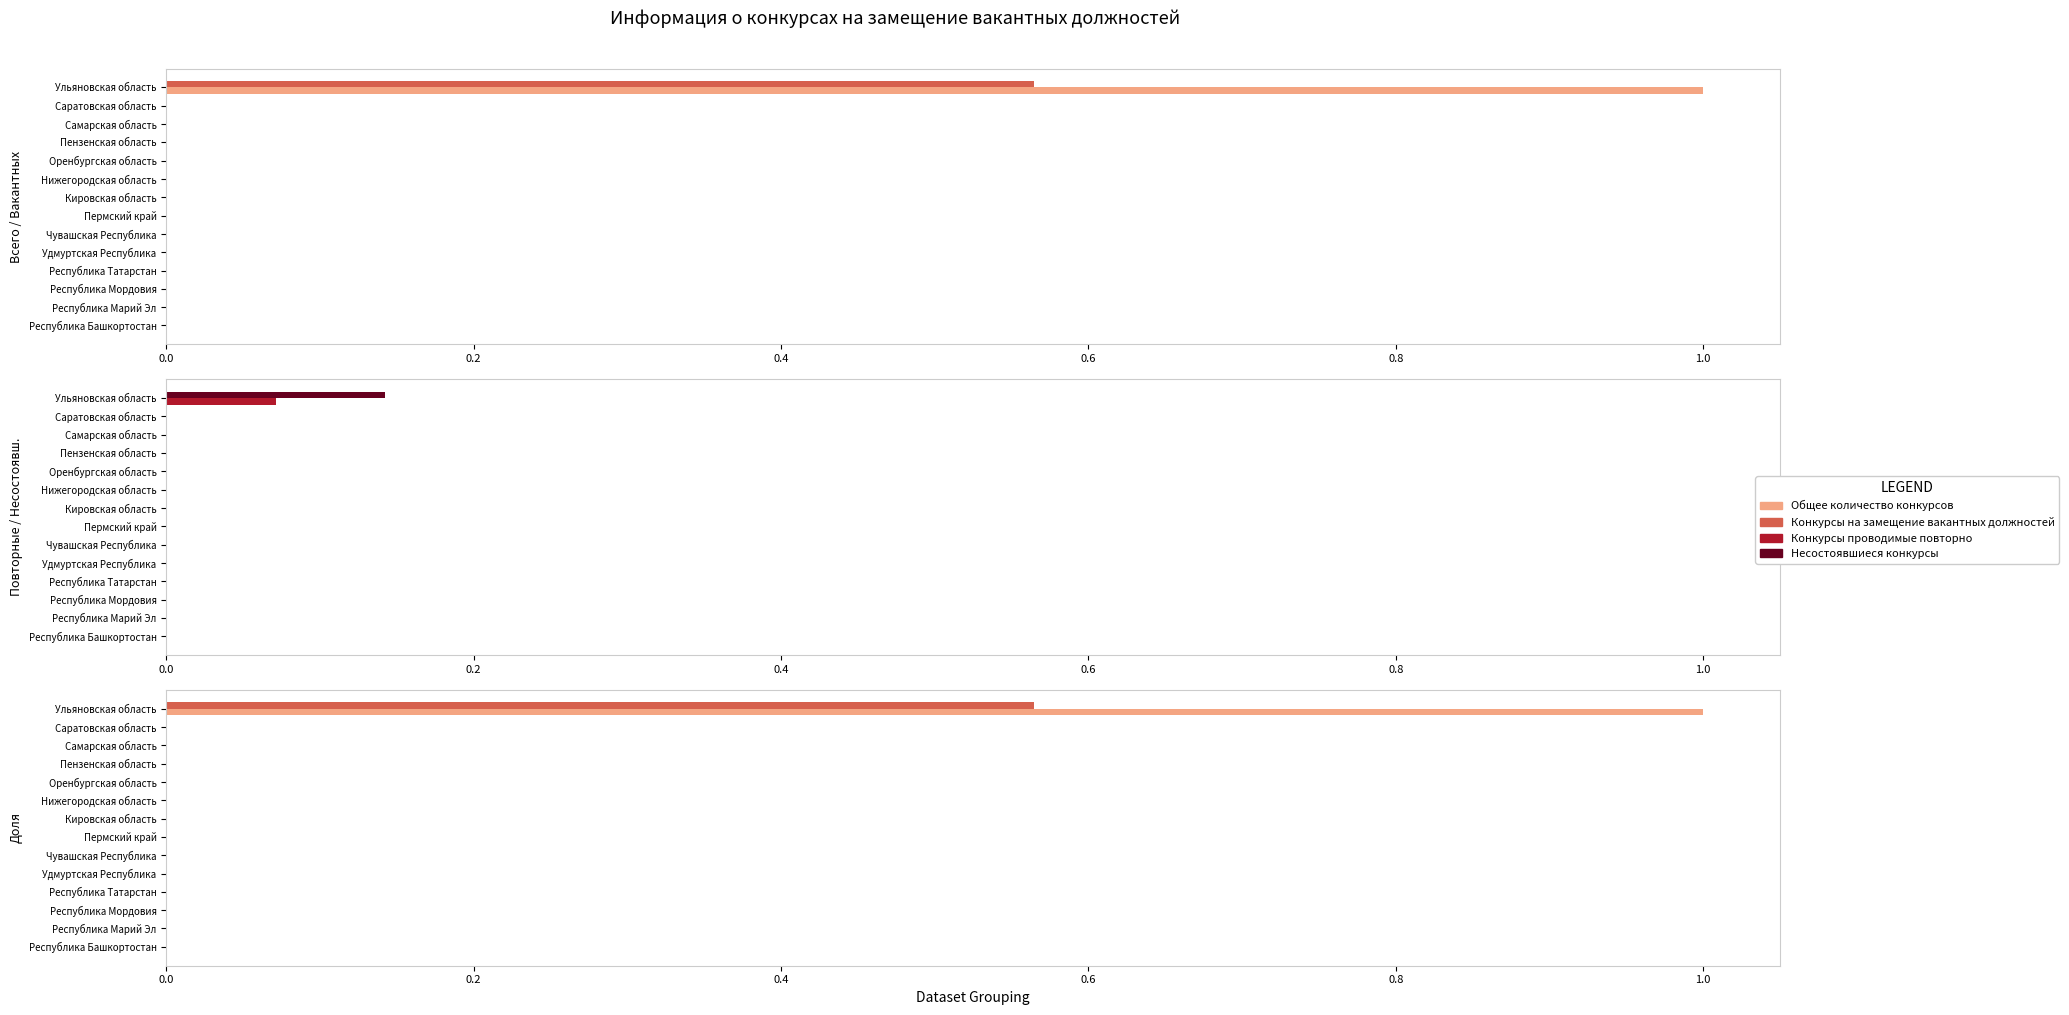

What are all the series names shown in the legend?

Общее количество конкурсов, Конкурсы на замещение вакантных должностей, Конкурсы проводимые повторно, Несостоявшиеся конкурсы